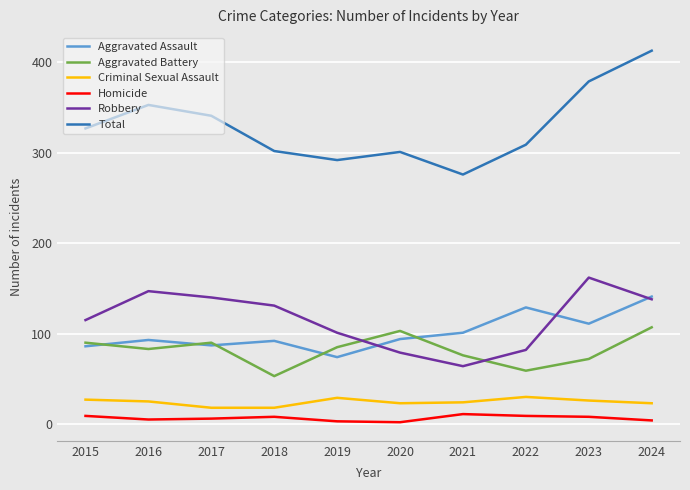

Count the number of categories in the chart.

10